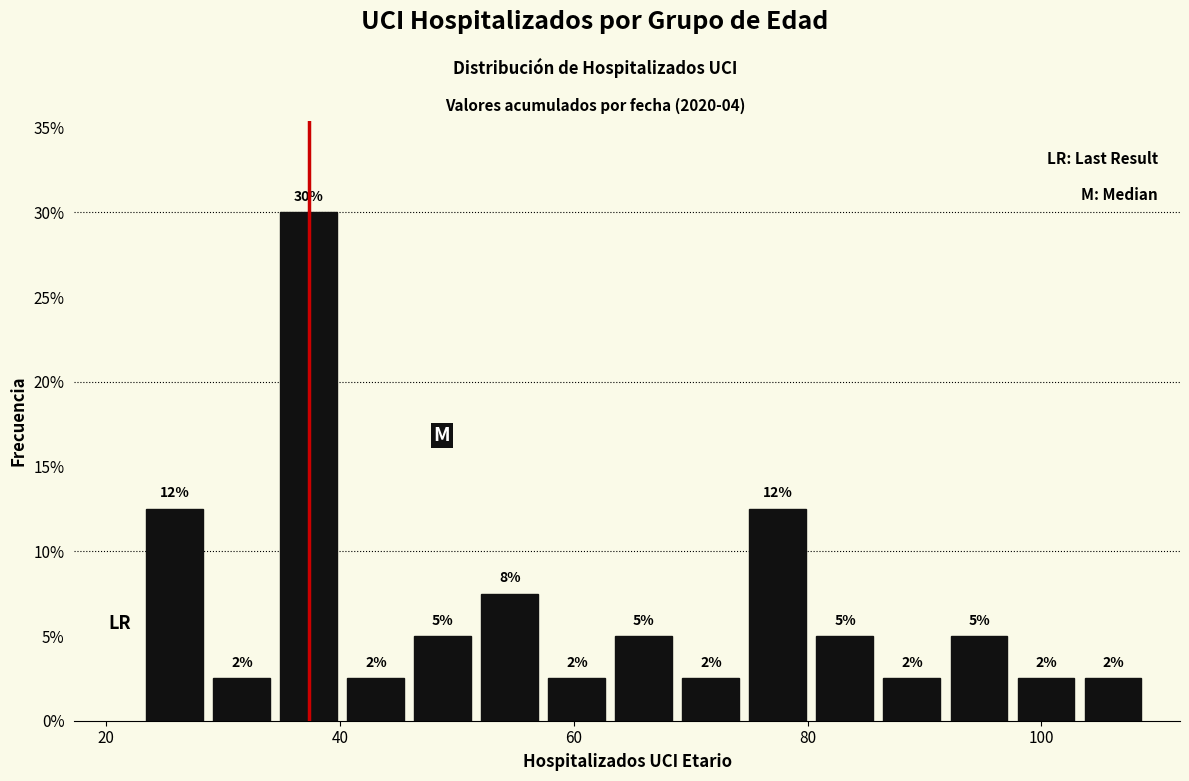

Read against the x-axis, roughly where is the centre of the tallest bar?

38